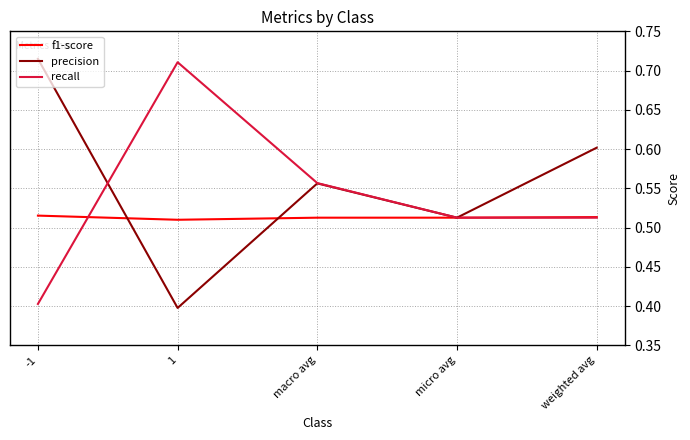

What position from the right is micro avg?

2